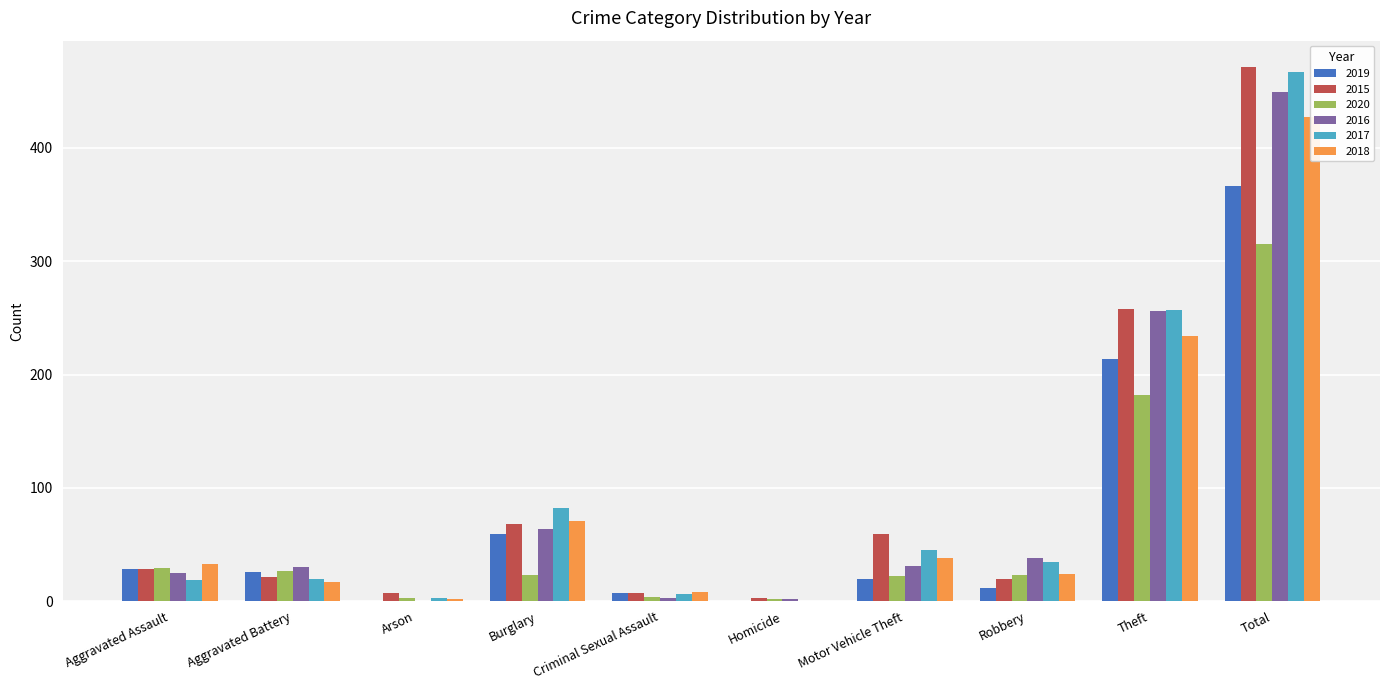

Which series has the largest total across all categories?

2015